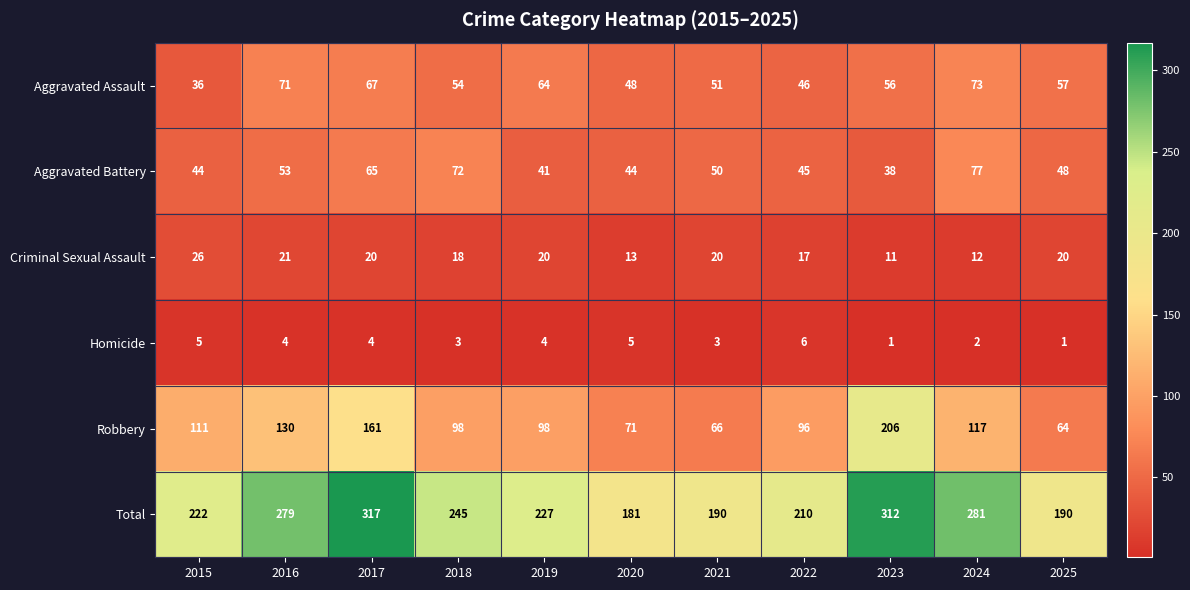

At which category is the sum across all series the highest?

2017